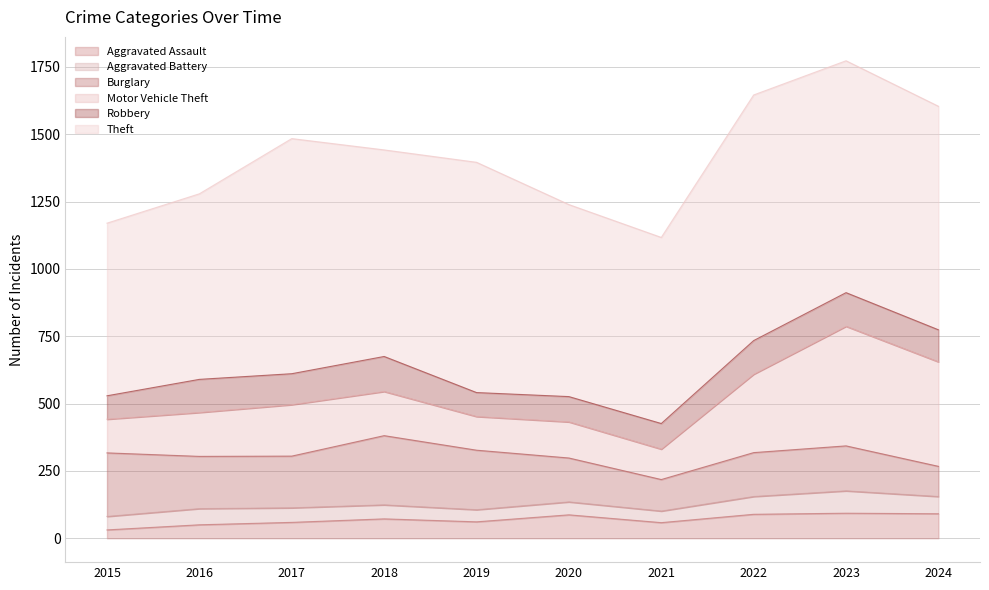

What is the value of the Aggravated Assault point at the 5th from the left?

61